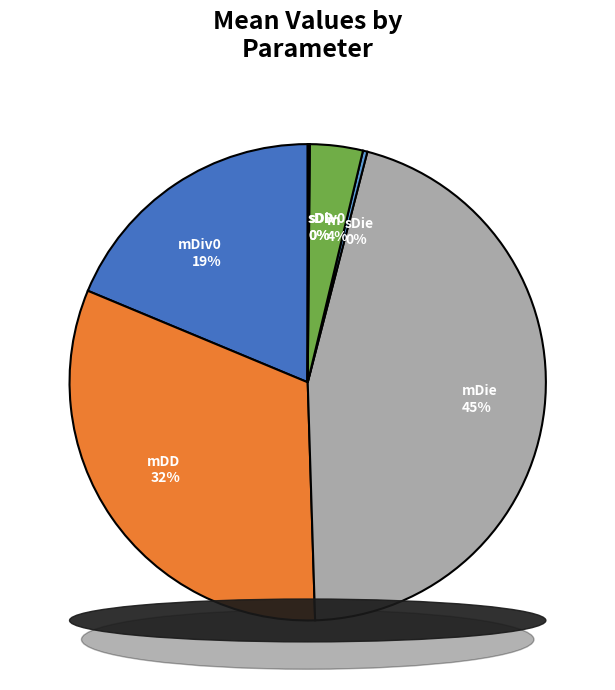

Count the number of slices in the pie.

7